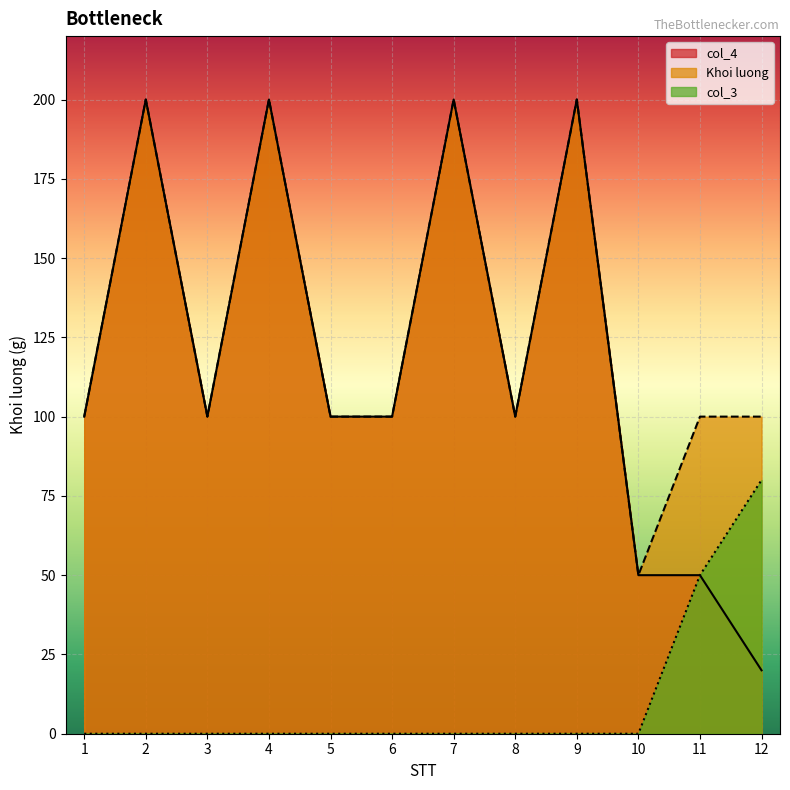

Which series has the widest spread of values?

col_4